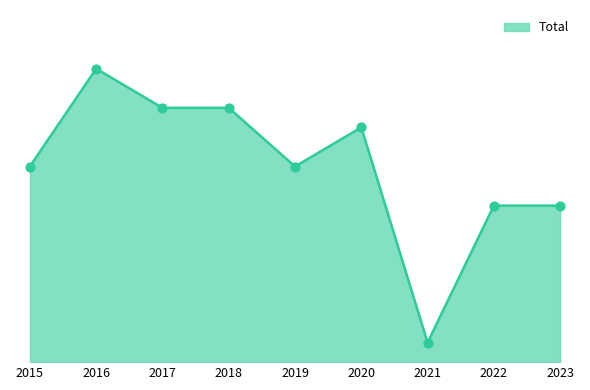

What is the change in value from 2019 to 2023?

-2